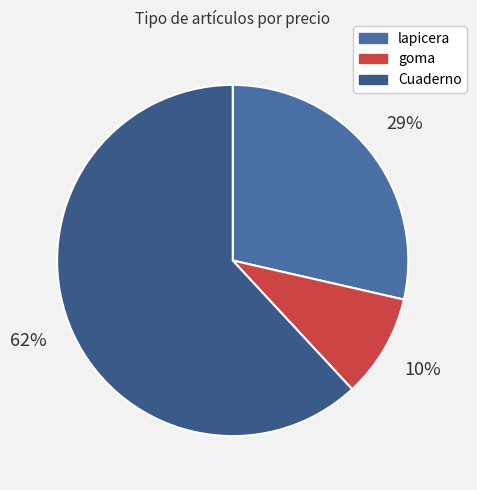

To the nearest percent, what is the difference between the Cuaderno and lapicera slice percentages?

33%